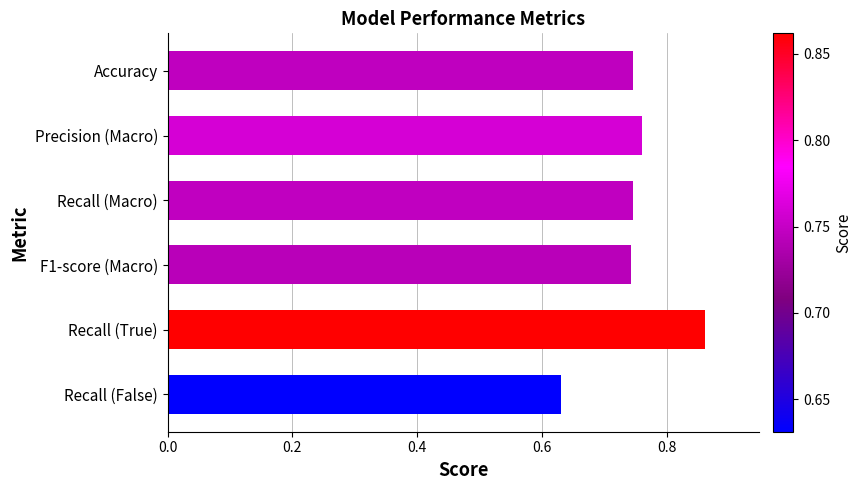

Which label corresponds to the largest value in the chart?

Recall (True)